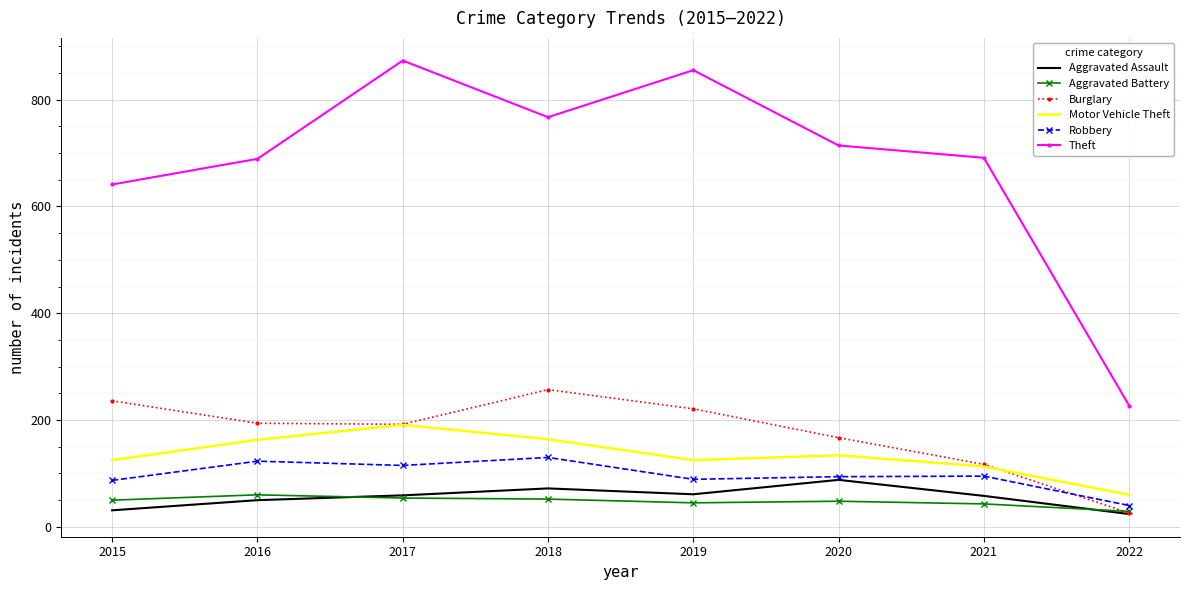

Which series has the widest spread of values?

Theft